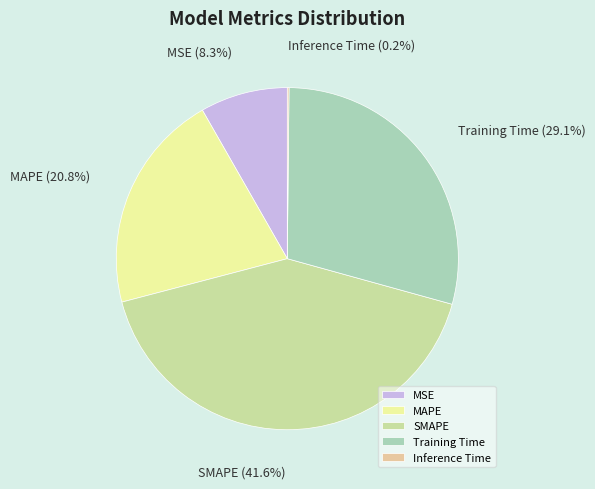

Combined, what portion of the pie is MSE and Training Time?

37.4%